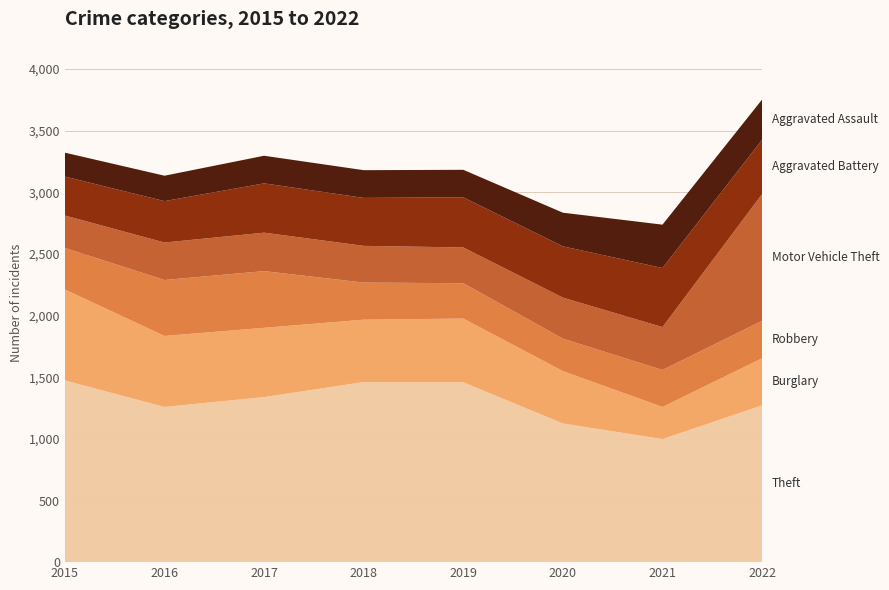

Reading left to right, extract all data points from this chart.

Theft: 1474	1259	1339	1461	1459	1125	998	1272
Burglary: 738	576	562	506	517	425	261	382
Robbery: 337	454	460	301	287	263	300	304
Motor Vehicle Theft: 263	304	312	298	290	333	348	1028
Aggravated Battery: 316	336	400	389	407	416	479	441
Aggravated Assault: 194	206	224	225	223	273	352	326